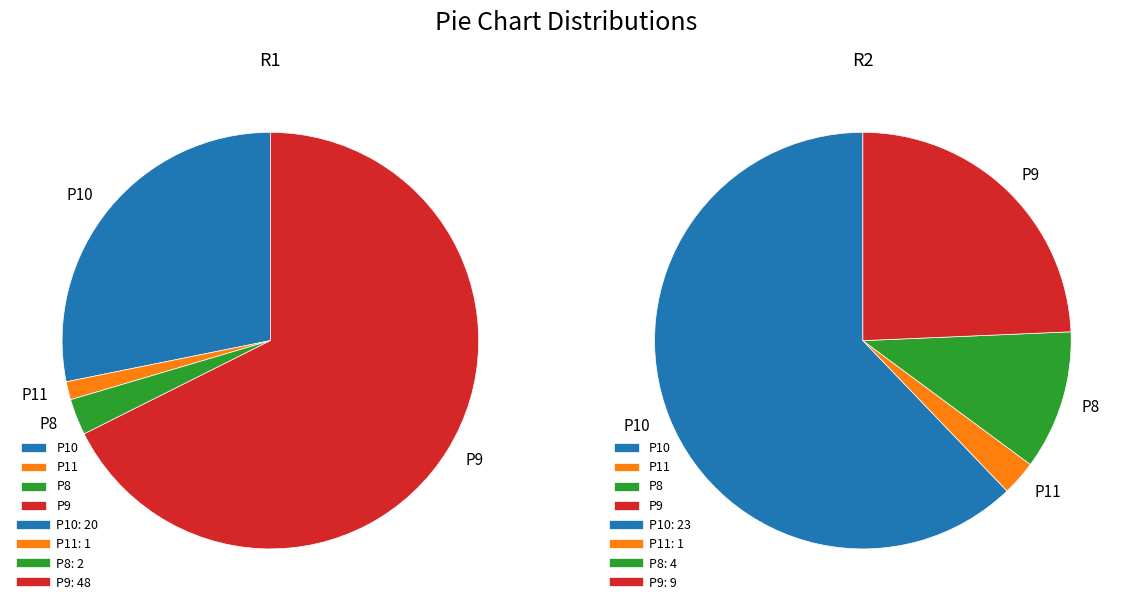

To the nearest percent, what portion does P9 represent?

68%